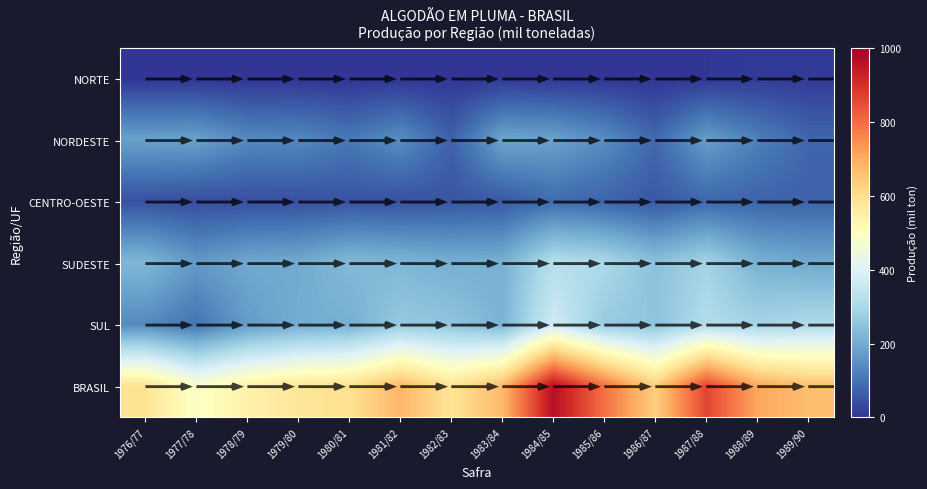

What is the difference between the maximum and minimum values in the NORTE series?

9.7